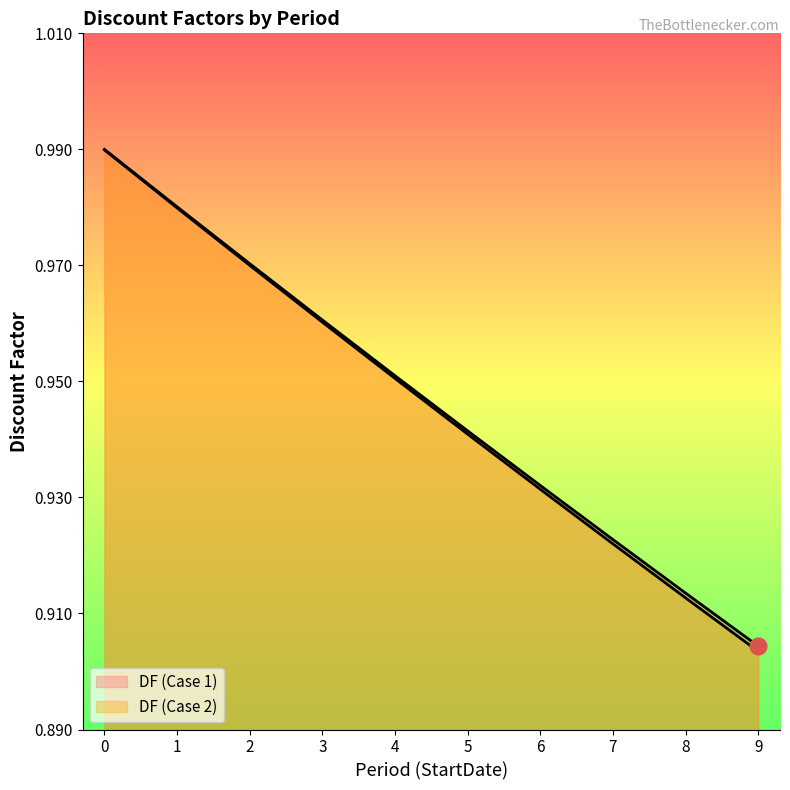

List the labels in order of DF (Case 2) value, largest first.

0, 1, 2, 3, 4, 5, 6, 7, 8, 9